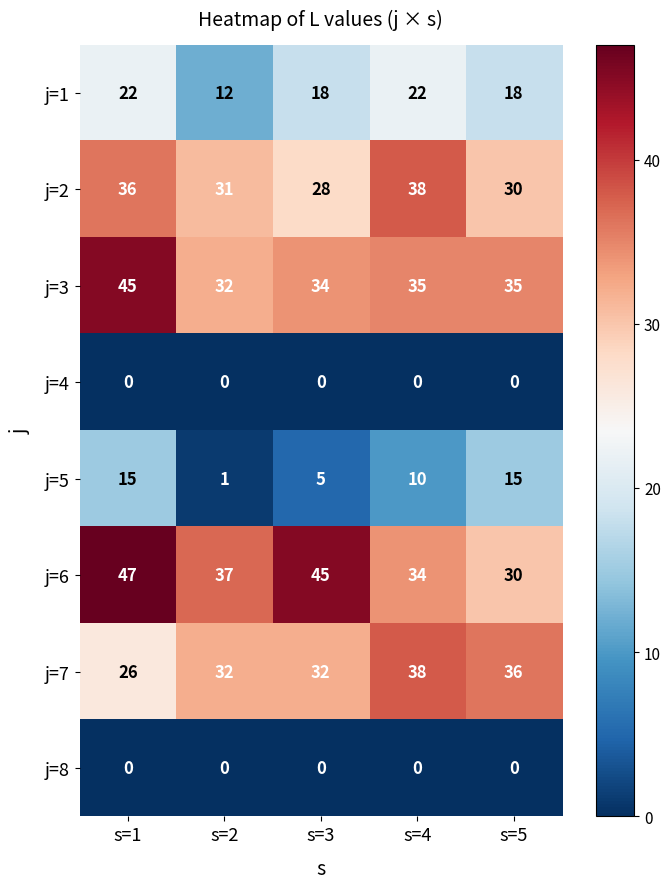

What is the spread (max minus min) of values at s=5?

36